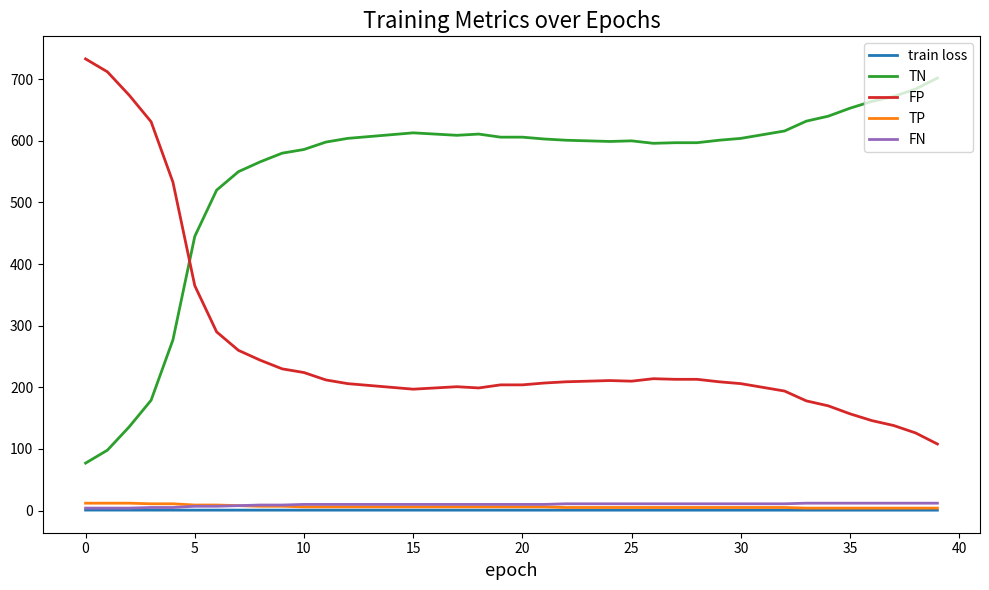

True or false: FP and TP intersect in this chart.

False